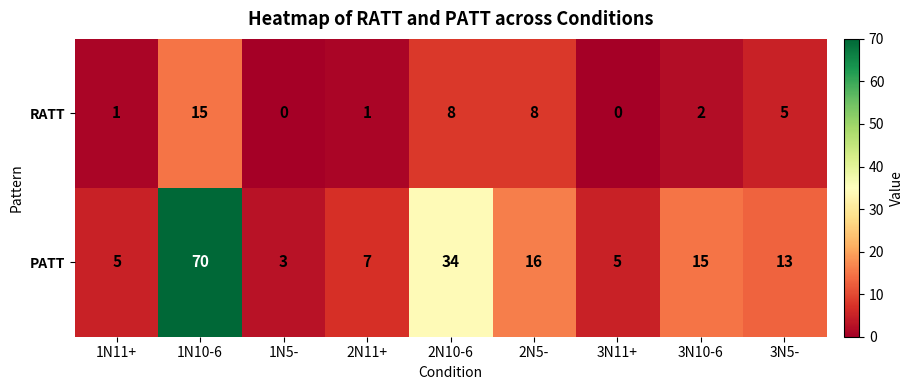

Rank the series by their maximum value, from lowest to highest.

RATT, PATT